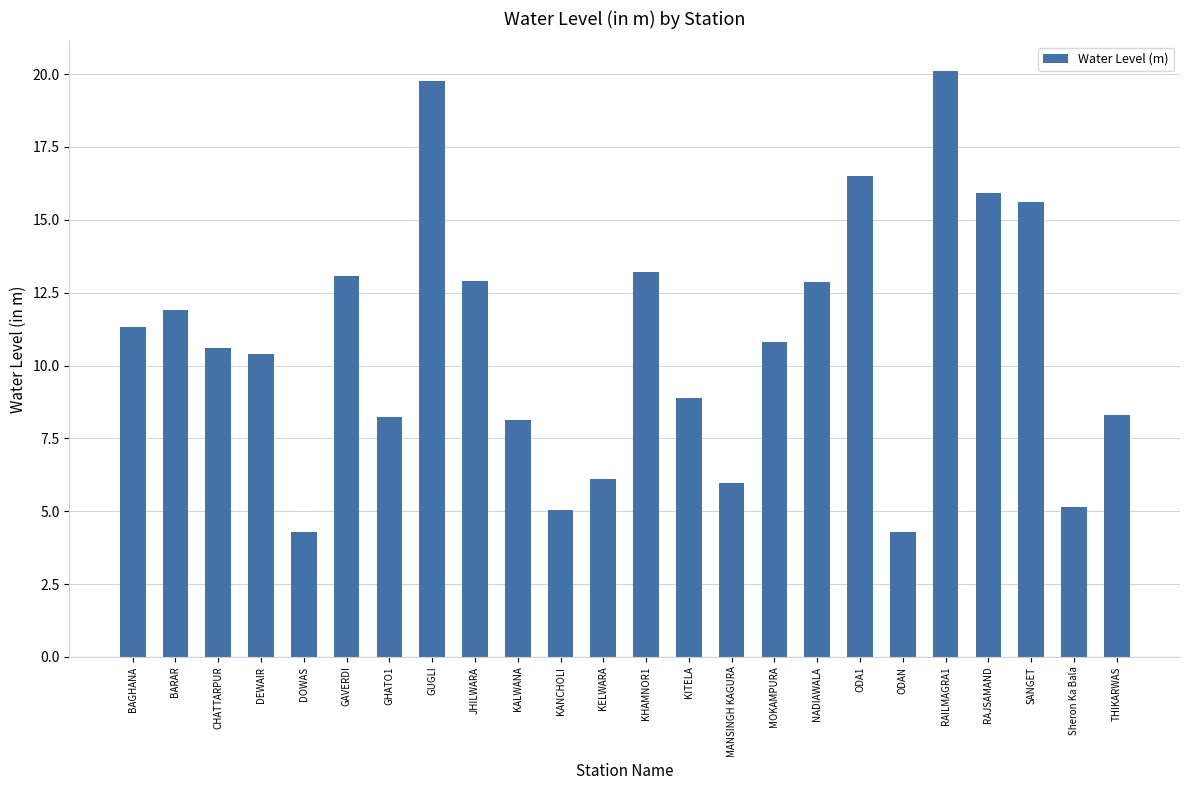

What position from the left is Sheron Ka Bala?

23